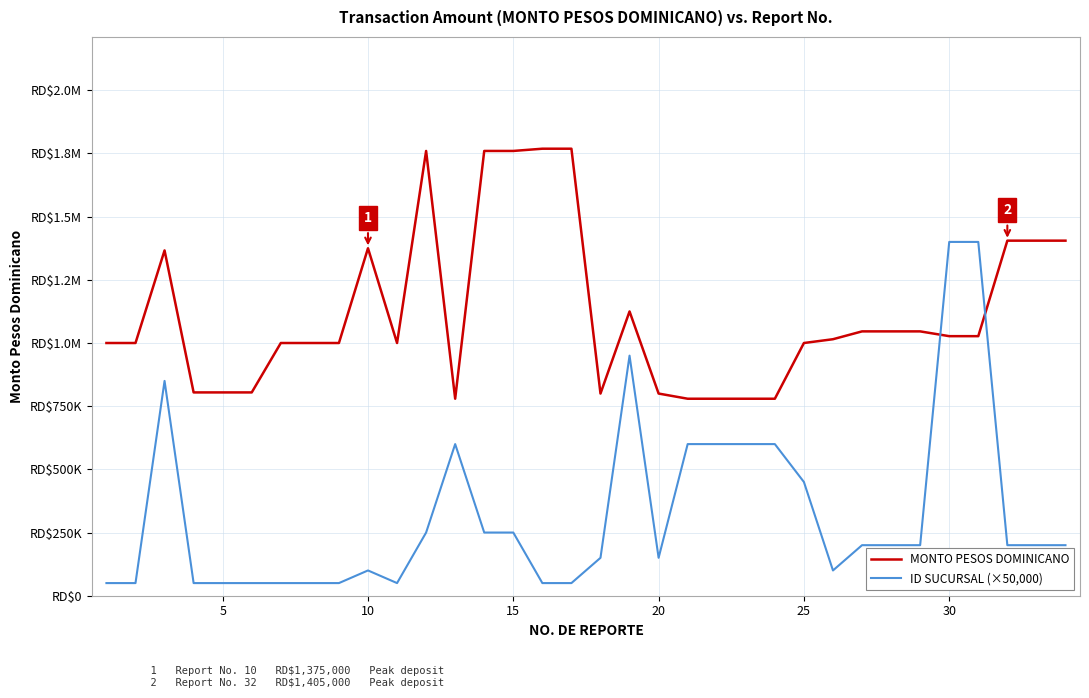

Which series has the largest total across all categories?

MONTO PESOS DOMINICANO